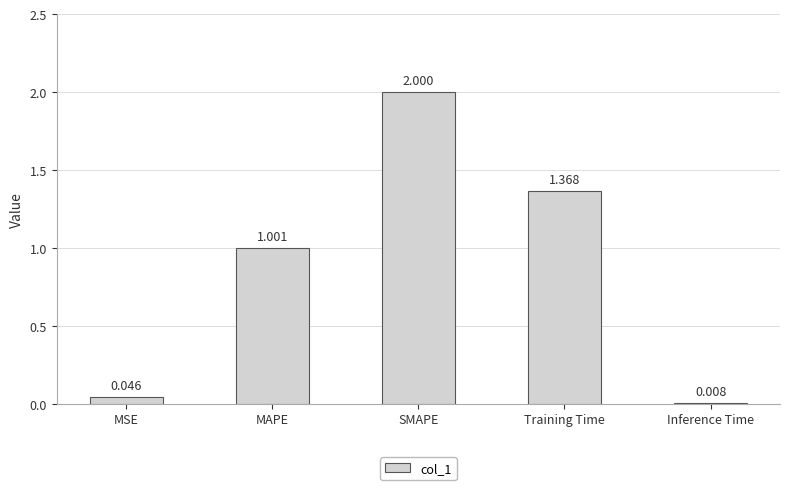

Which has a higher value, MAPE or Inference Time?

MAPE